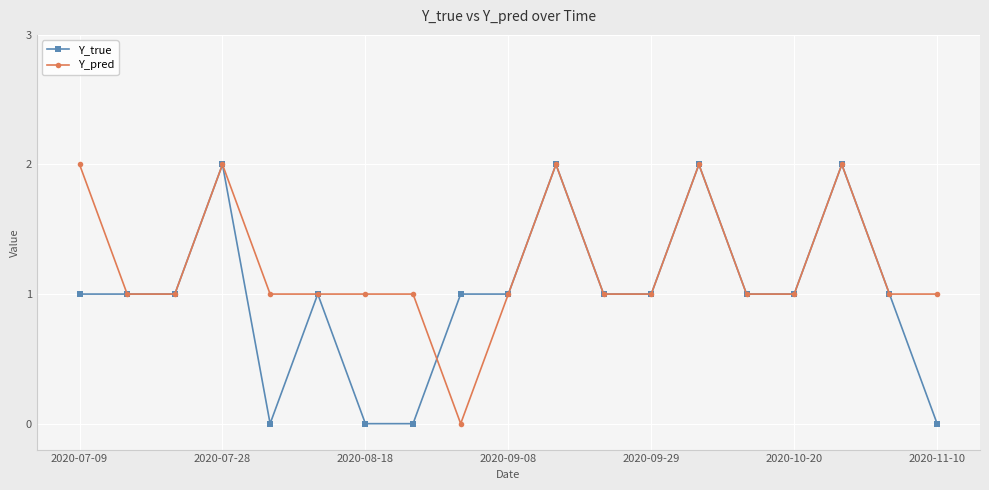

List the series in order of their overall mean, highest first.

Y_pred, Y_true